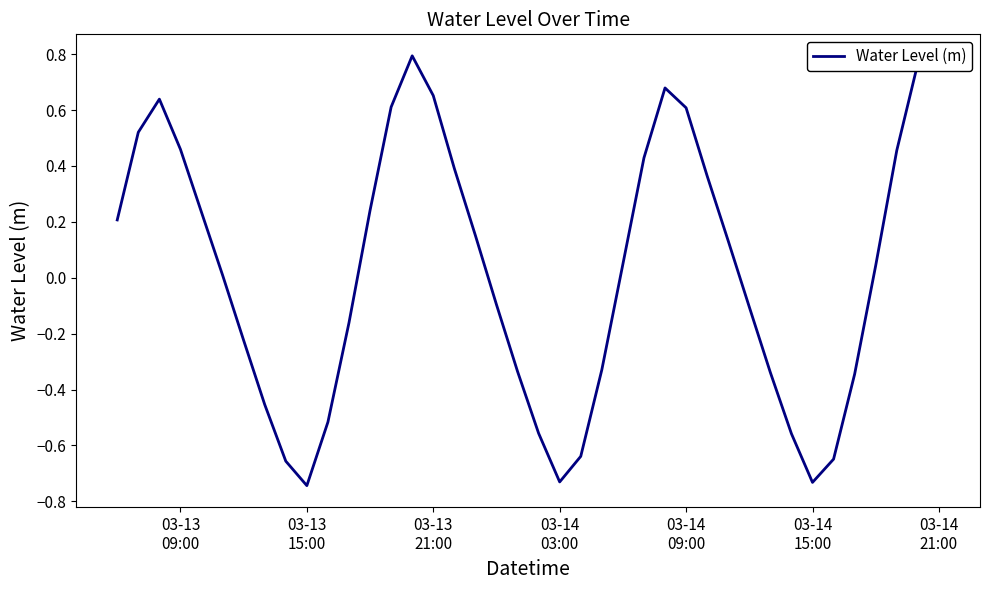

Count the number of data series in this chart.

1